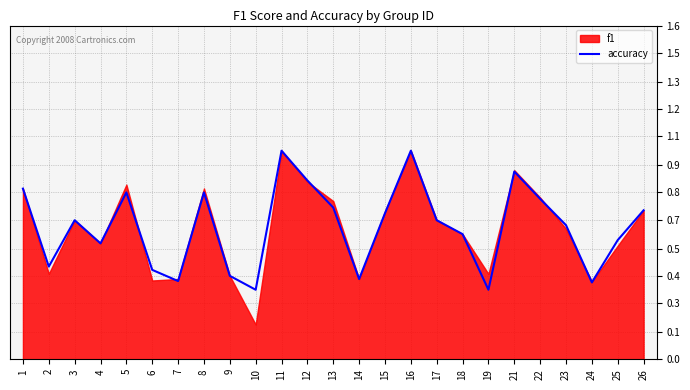

How many lines are shown in the chart?

1